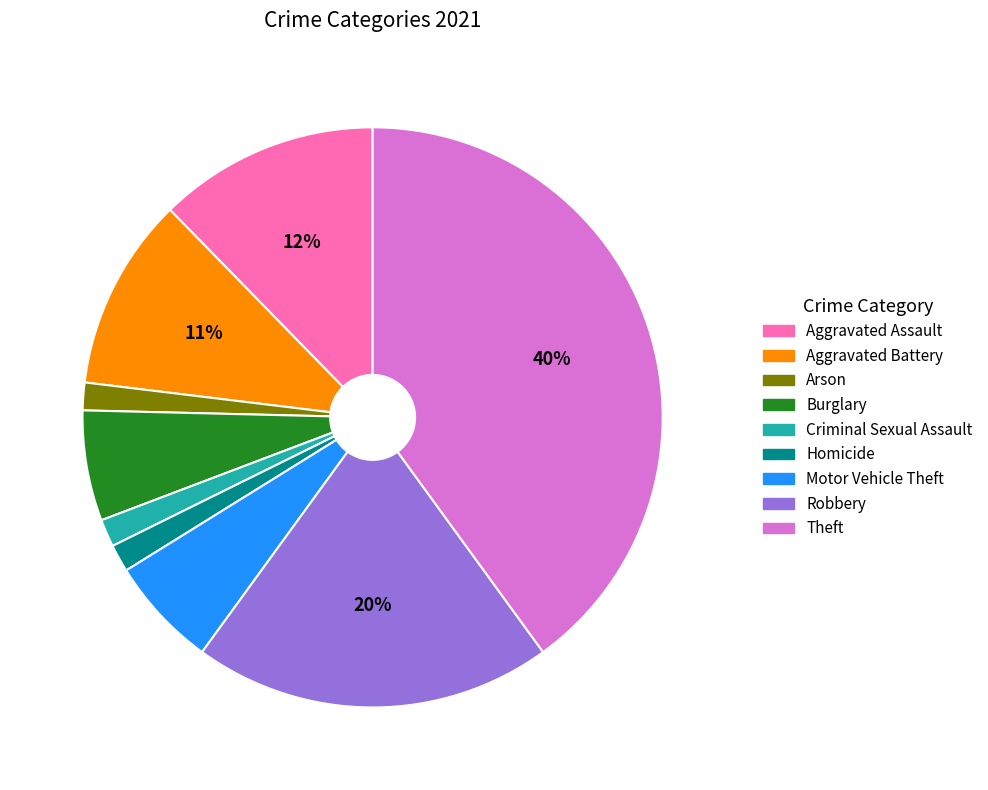

What is the ratio of the value at Aggravated Assault to the value at Theft?

0.3